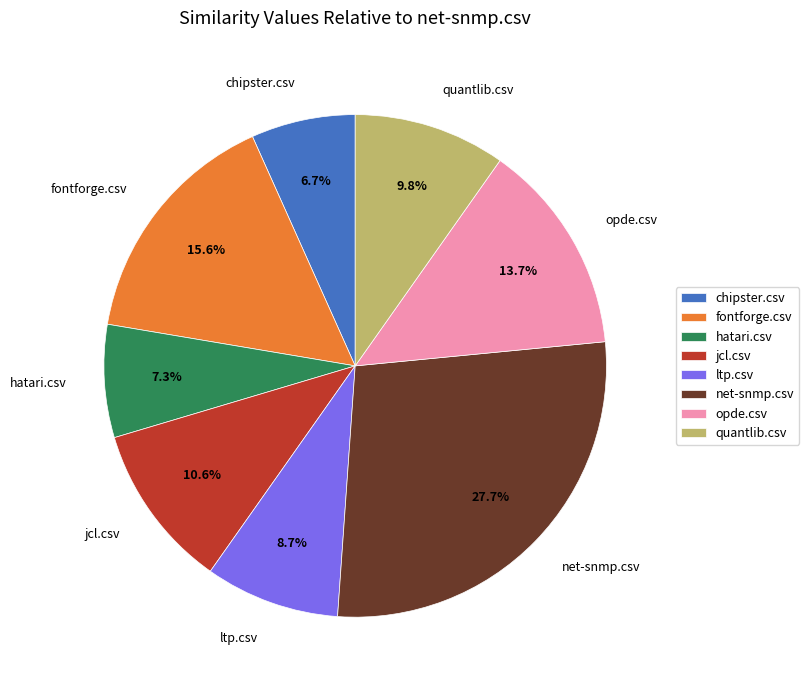

How many segments does this pie chart have?

8